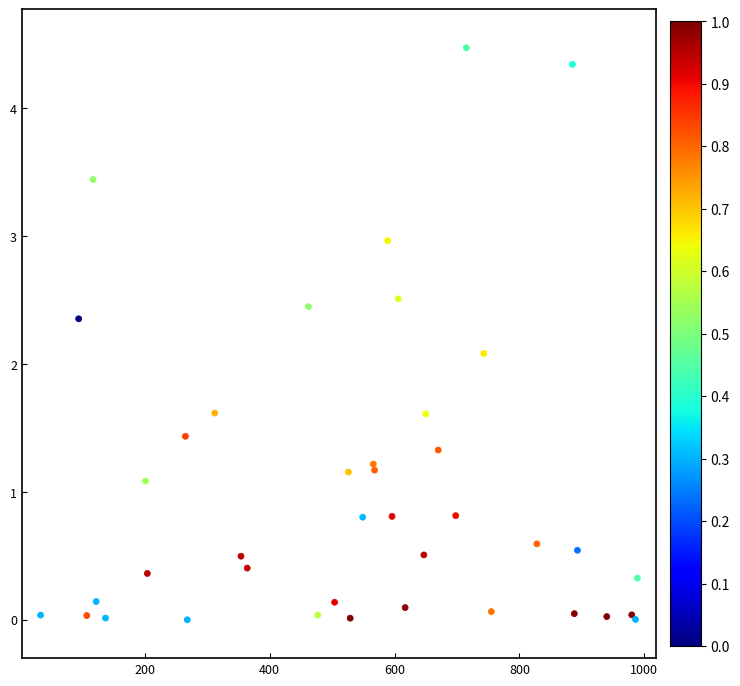

What Y value in the scatter plot is closest to 2?

2.1